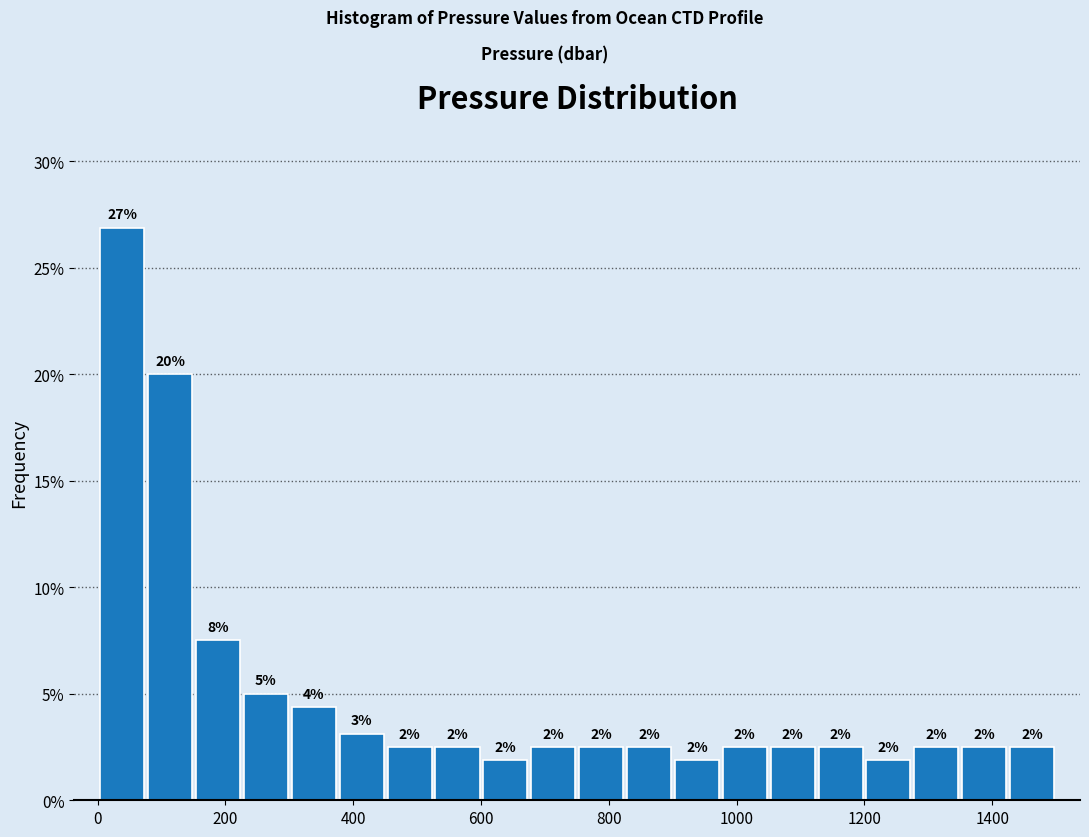

Read against the x-axis, roughly where is the centre of the tallest bar?

40